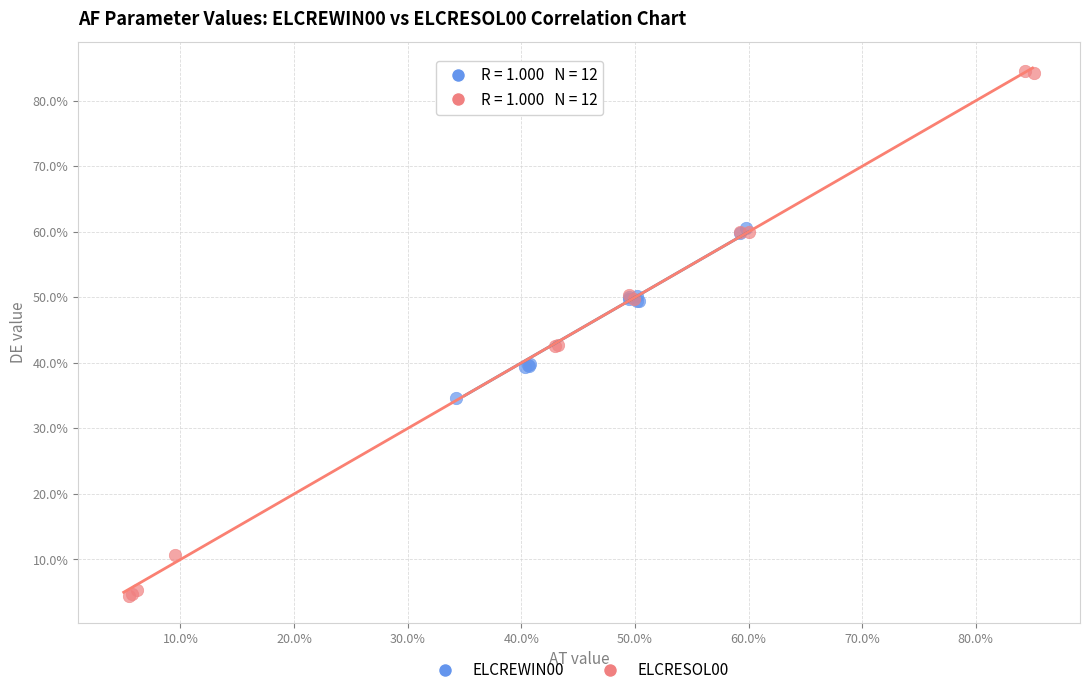

What are all the series names shown in the legend?

ELCREWIN00, ELCRESOL00